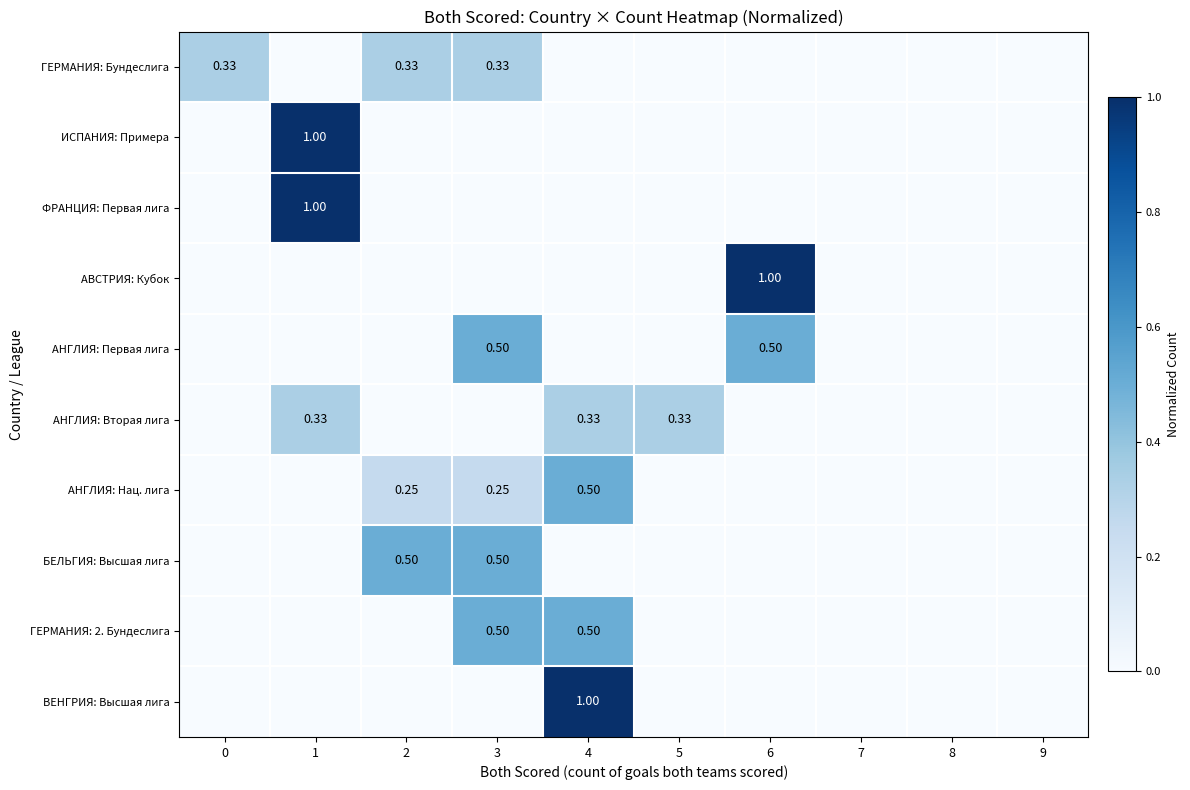

At how many categories does at least one series exceed 0?

7